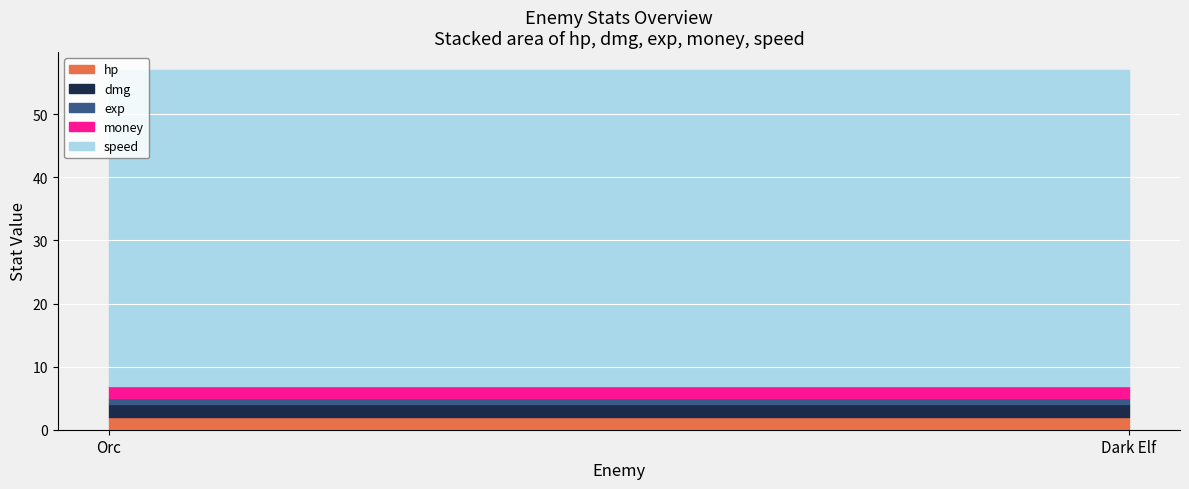

Between Orc and Dark Elf, which series saw the biggest shift?

hp